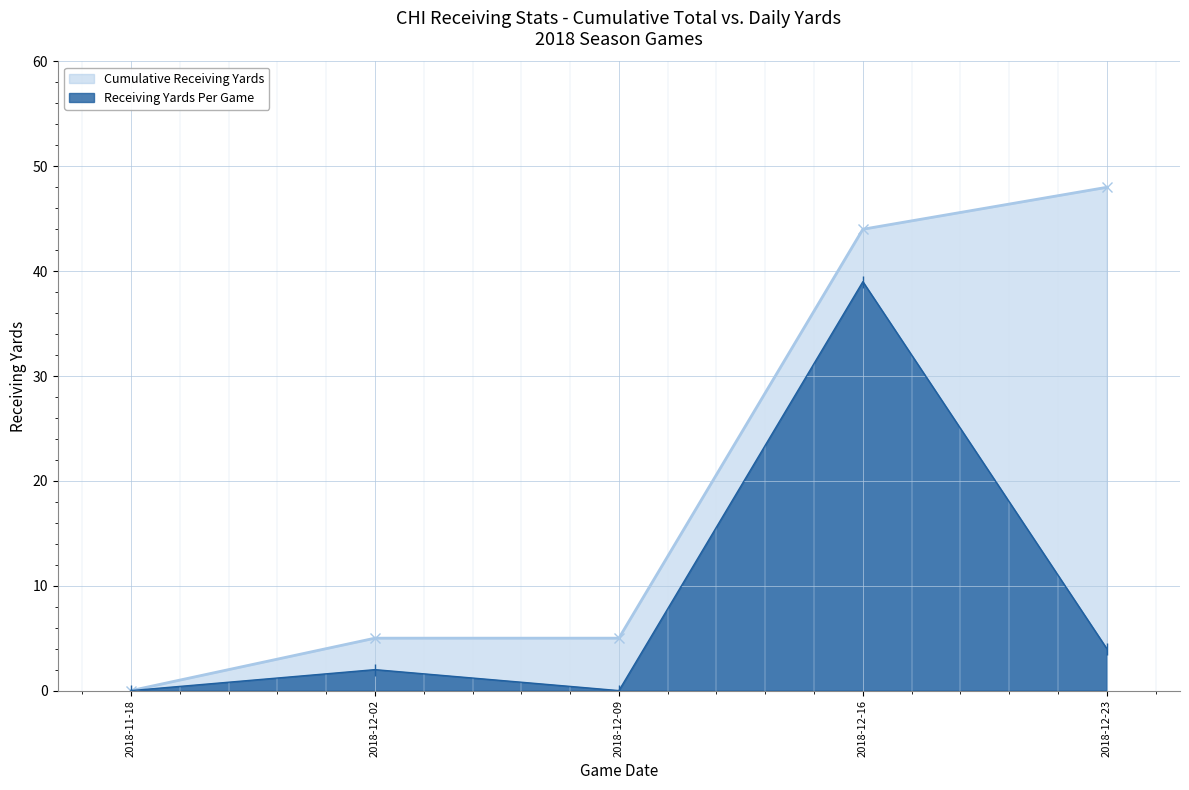

What is the label of the 2nd point from the left?

2018-12-02